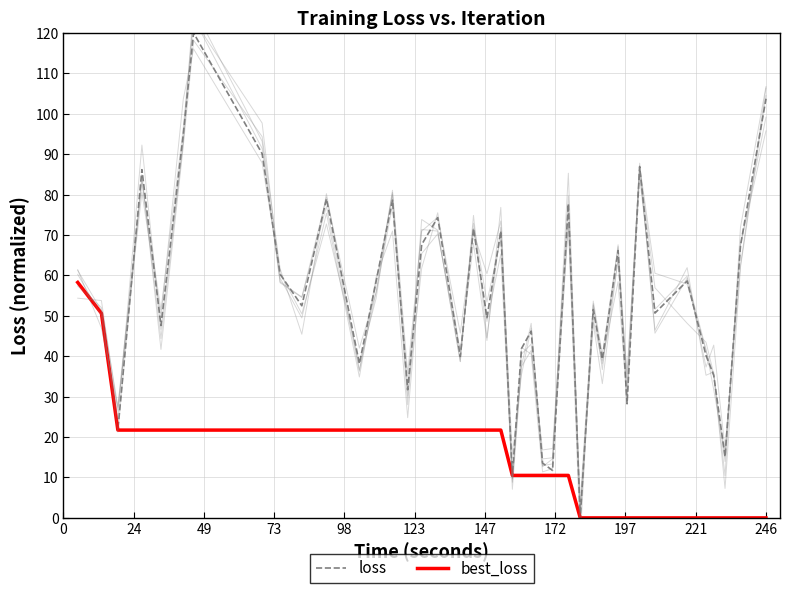

True or false: loss has more than 0 interior local peaks.

True